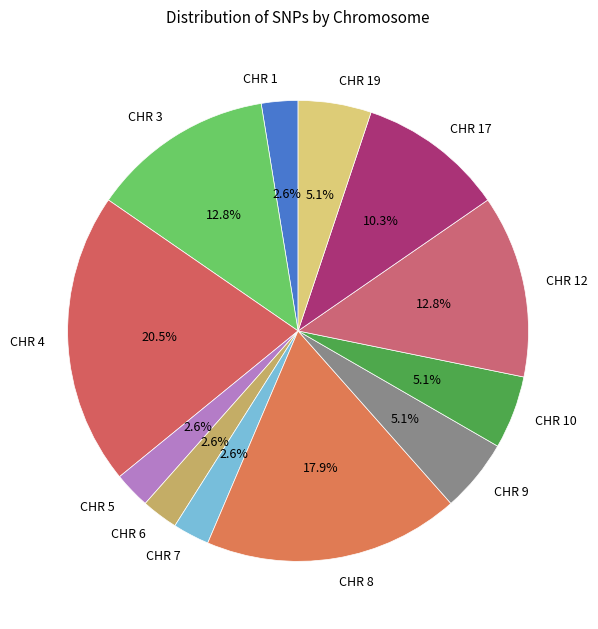

Which slice is the largest?

CHR 4